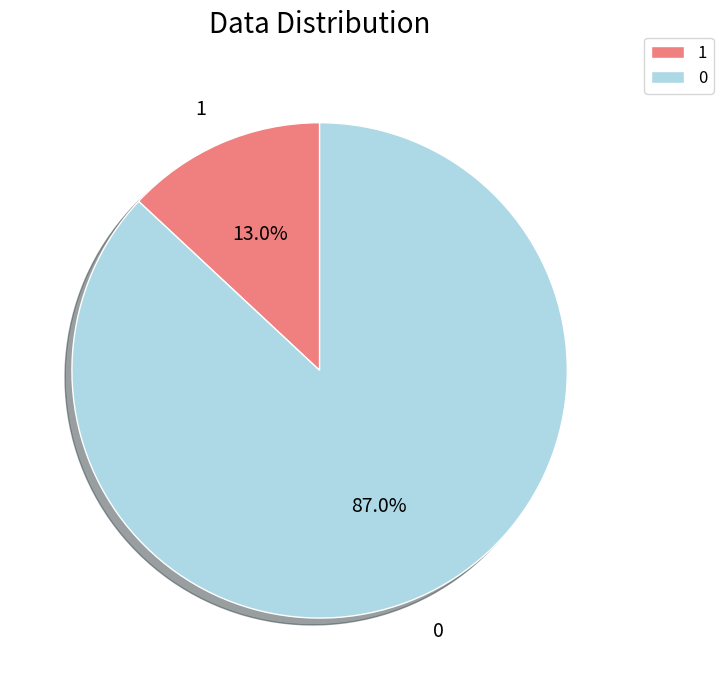

What percentage is the 1 slice, to the nearest percent?

13%